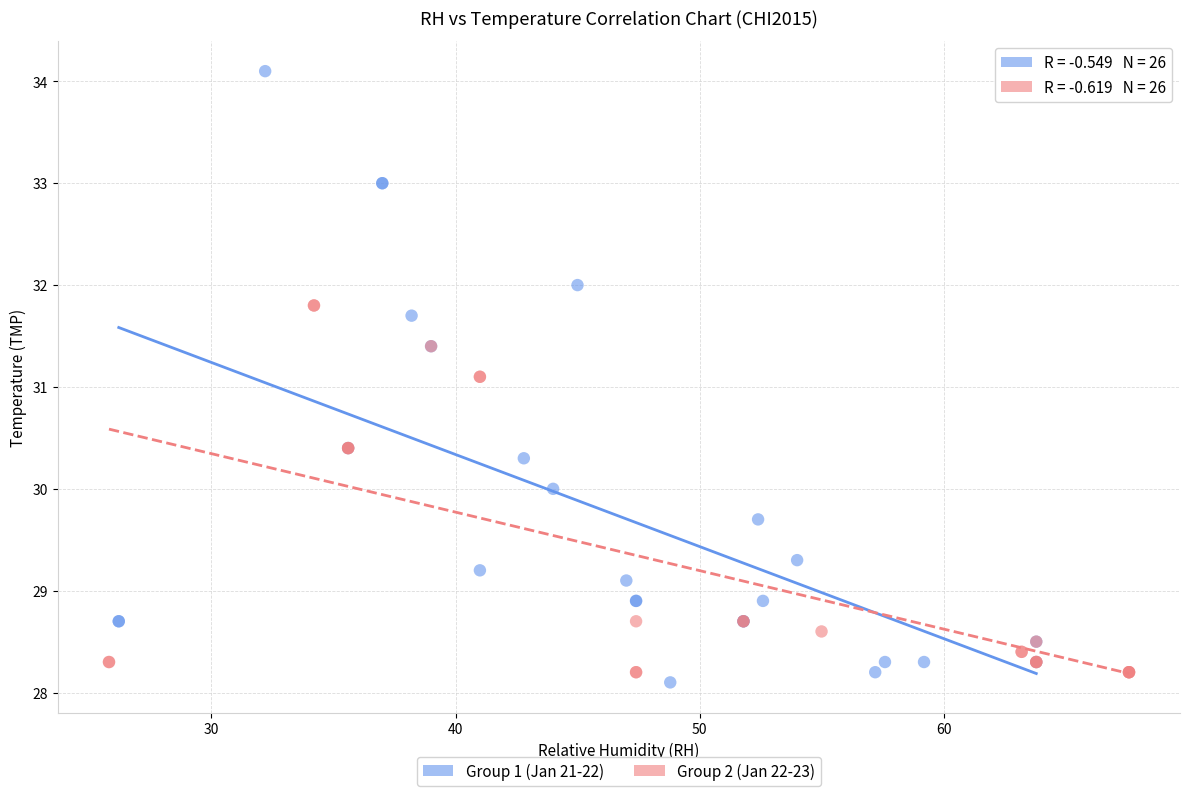

Which series has the largest Y range (max minus min)?

Group 1 (Jan 21-22)